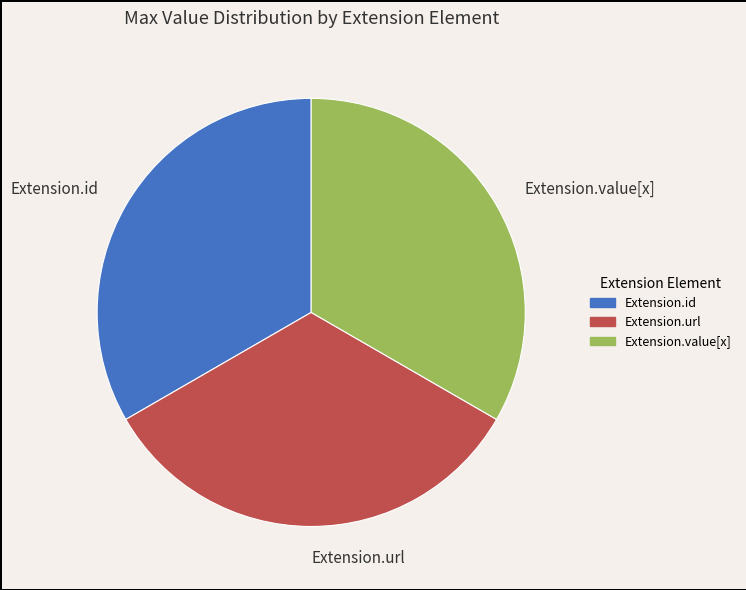

What is the ratio of the value at Extension.value[x] to the value at Extension.url?

1.0